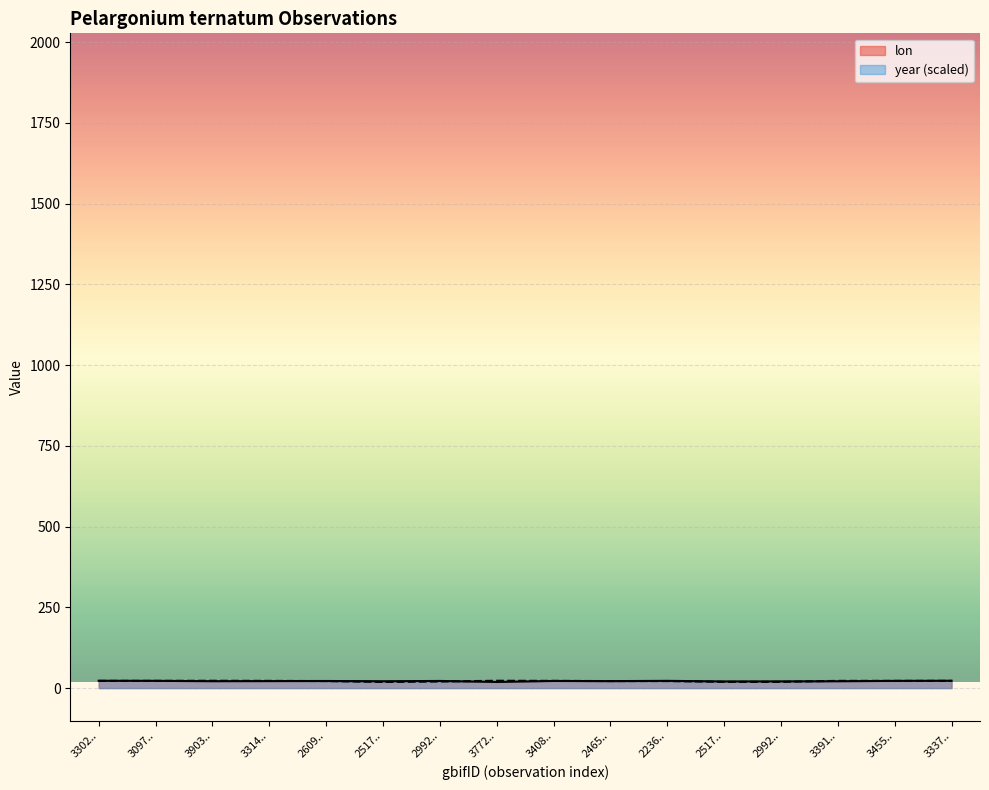

Which series has the largest range (max minus min)?

lon